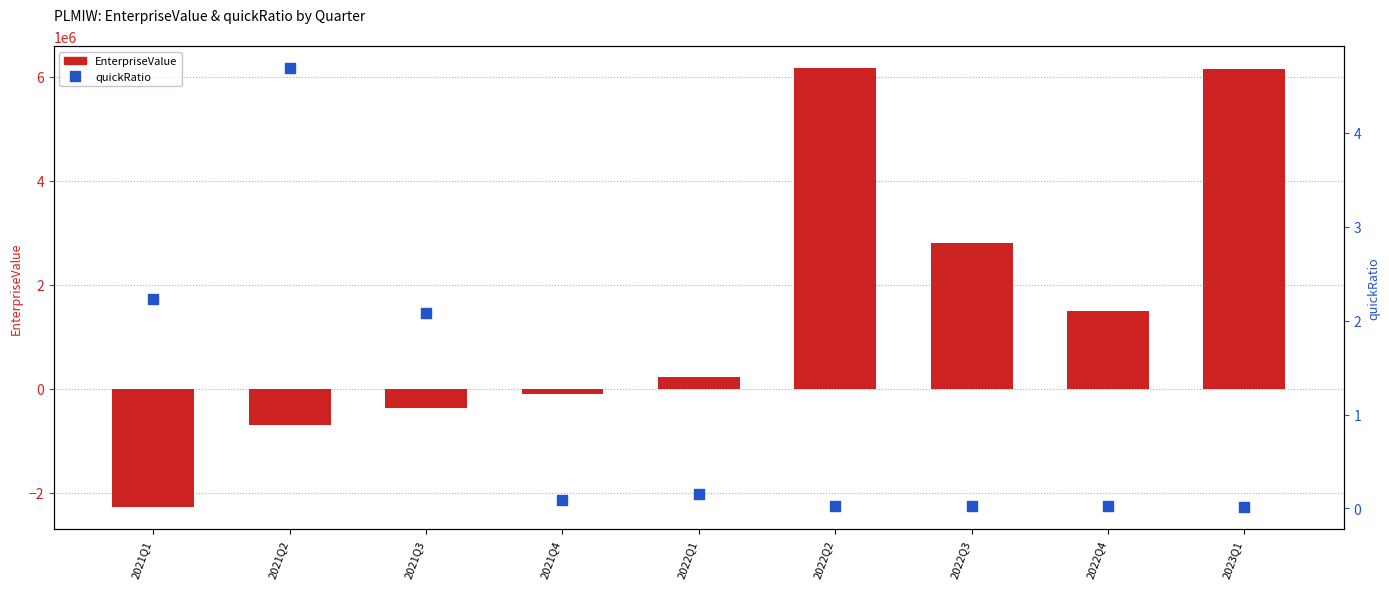

Which series has the largest total across all categories?

EnterpriseValue